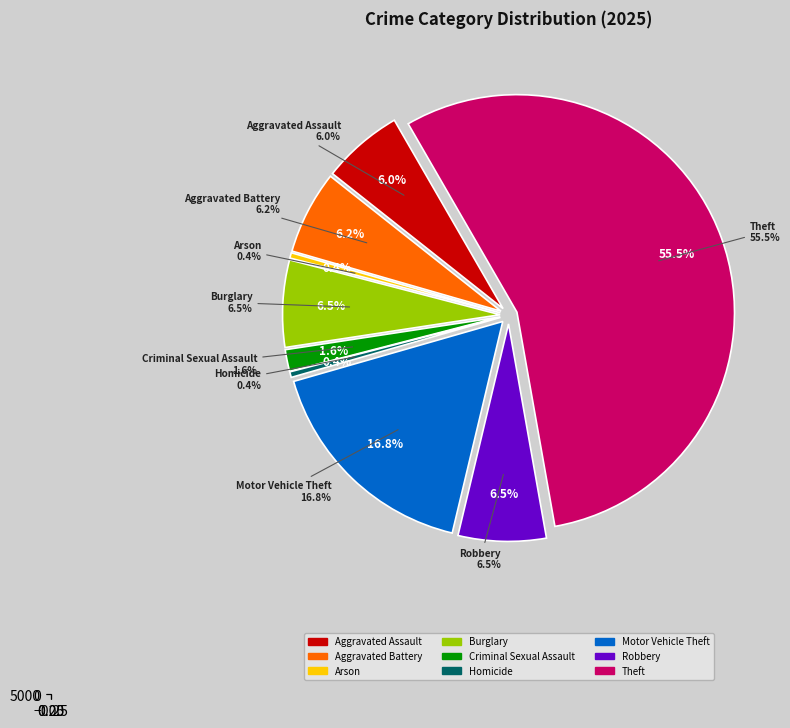

Between Theft and Motor Vehicle Theft, which is larger?

Theft